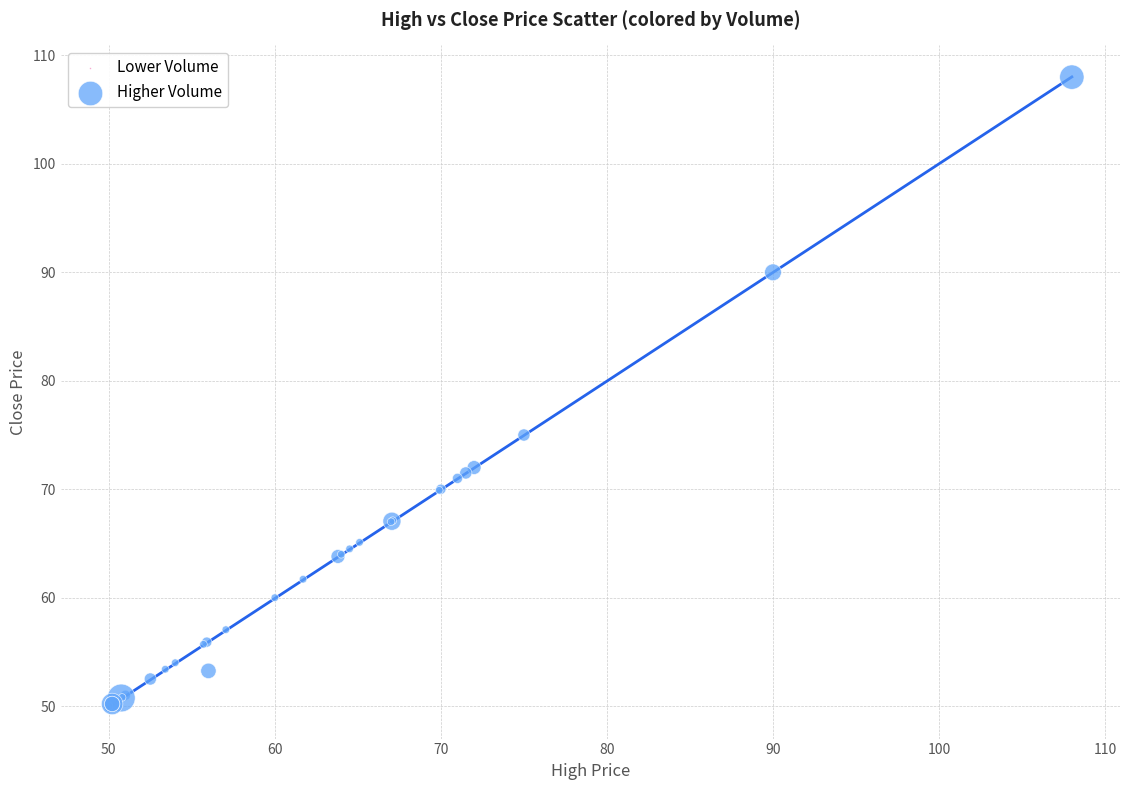

What Y value in the scatter plot is closest to 79?

75.0